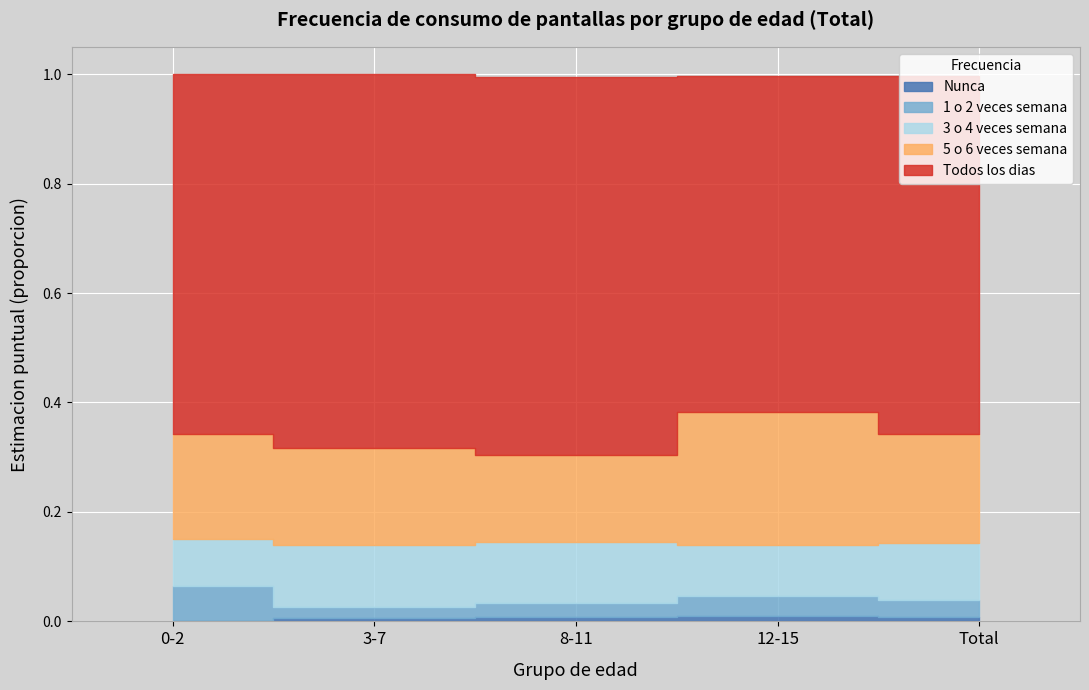

The Nunca series shows 0.0 at 12-15. True or false?

True